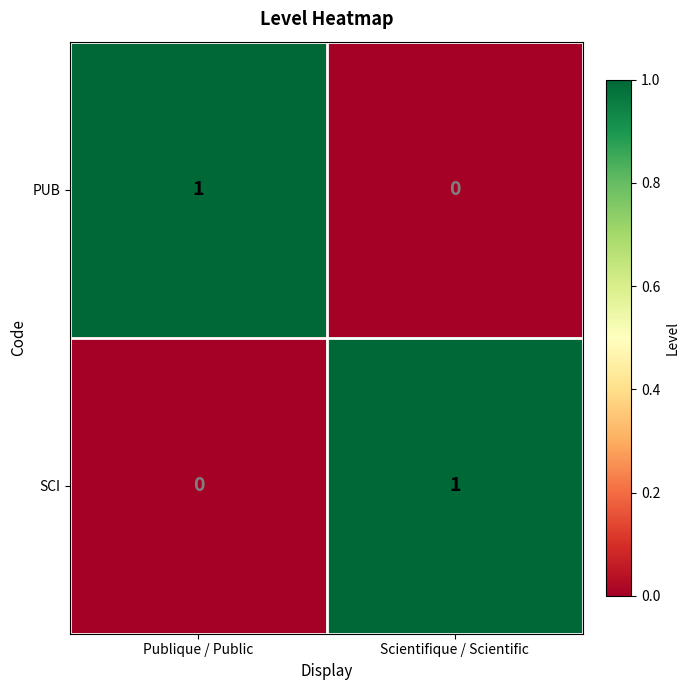

Reading left to right, transcribe all the data shown in this chart.

PUB: Publique / Public=1	Scientifique / Scientific=0
SCI: Publique / Public=0	Scientifique / Scientific=1